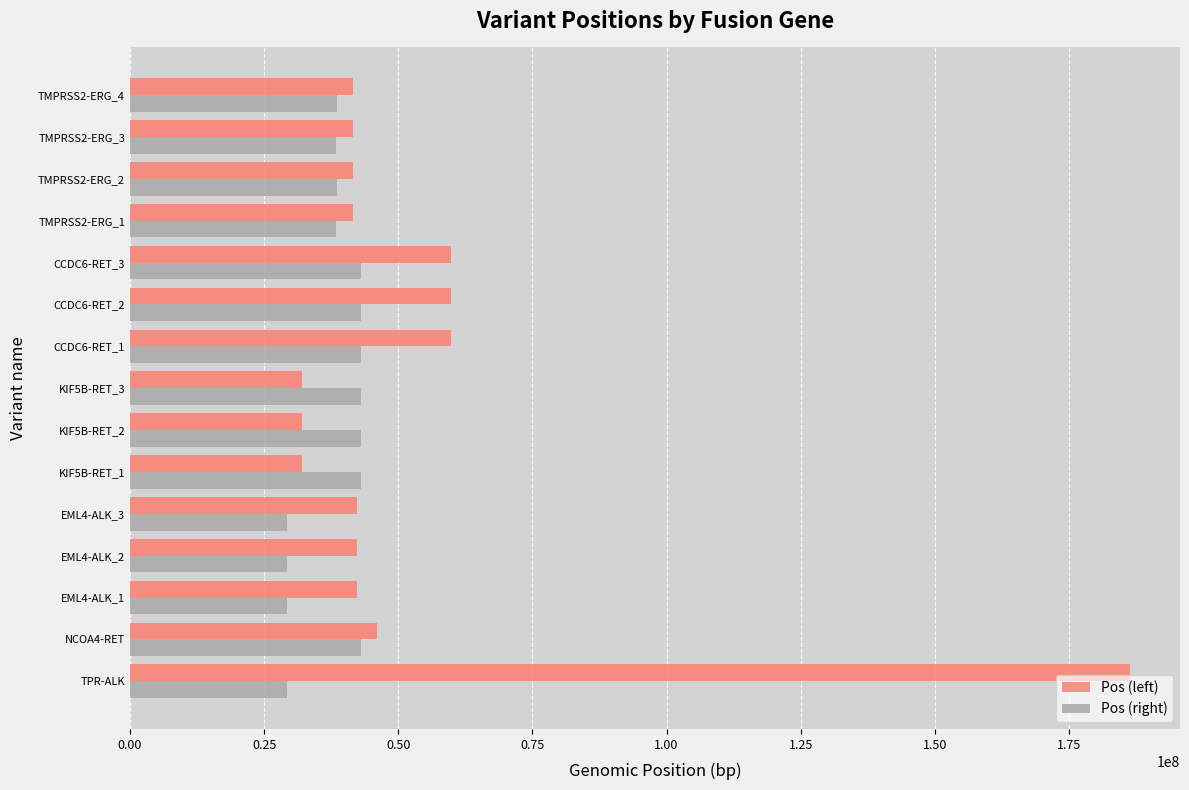

Between CCDC6-RET_3 and TMPRSS2-ERG_2, which series saw the biggest shift?

Pos (left)